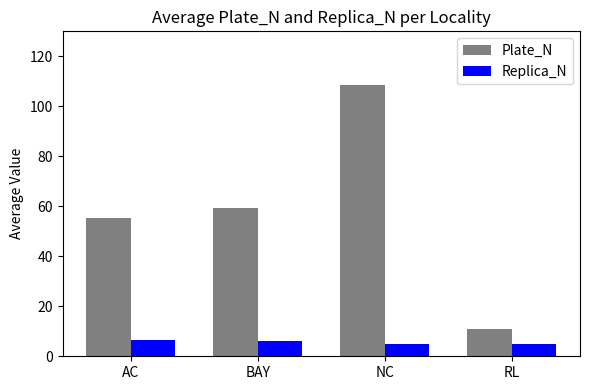

Rank the series by their maximum value, from lowest to highest.

Replica_N, Plate_N